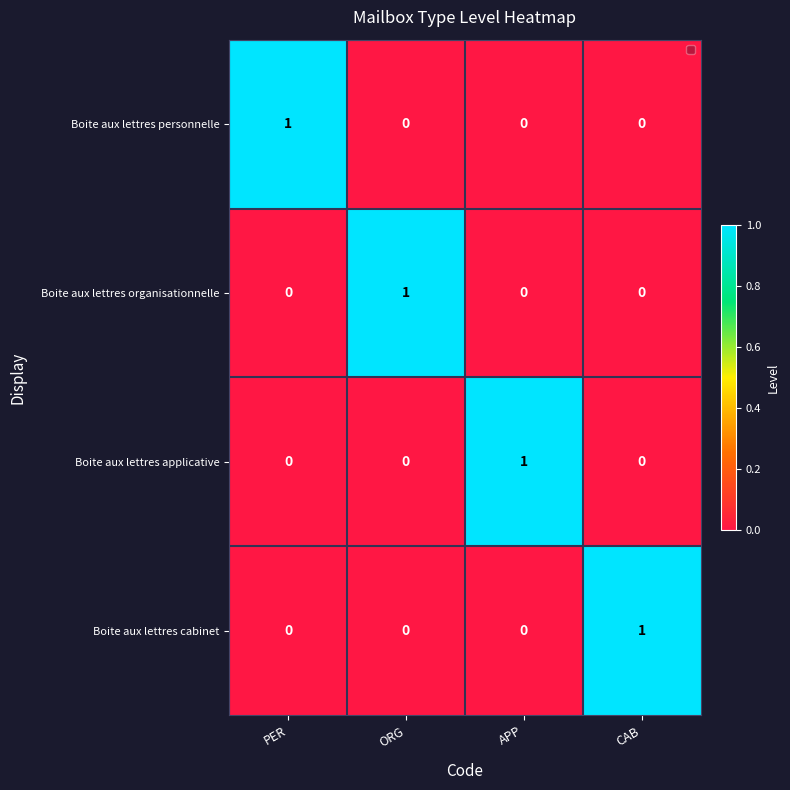

Count the number of categories in the chart.

4